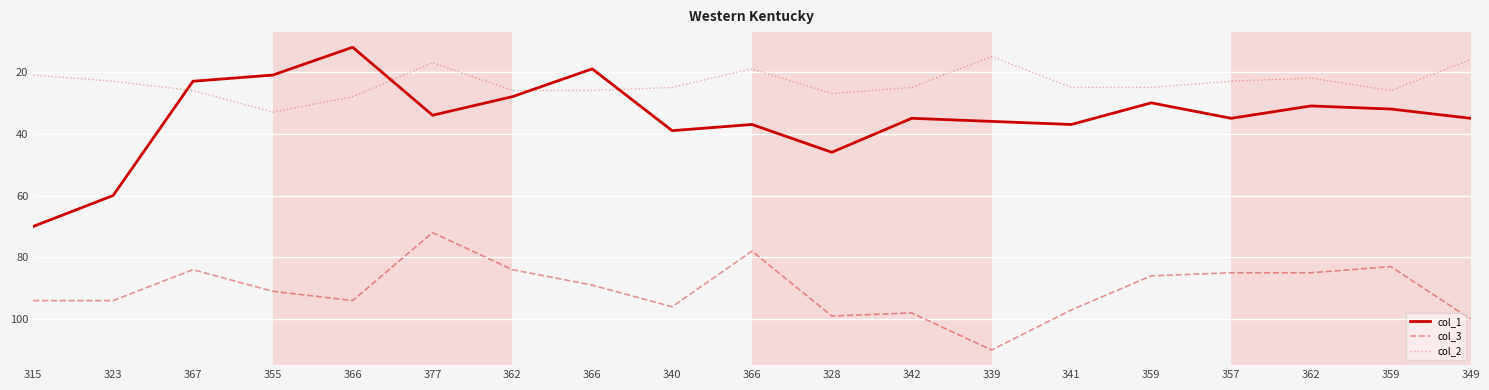

What is the difference between the col_1 values at 340 and 377?

5